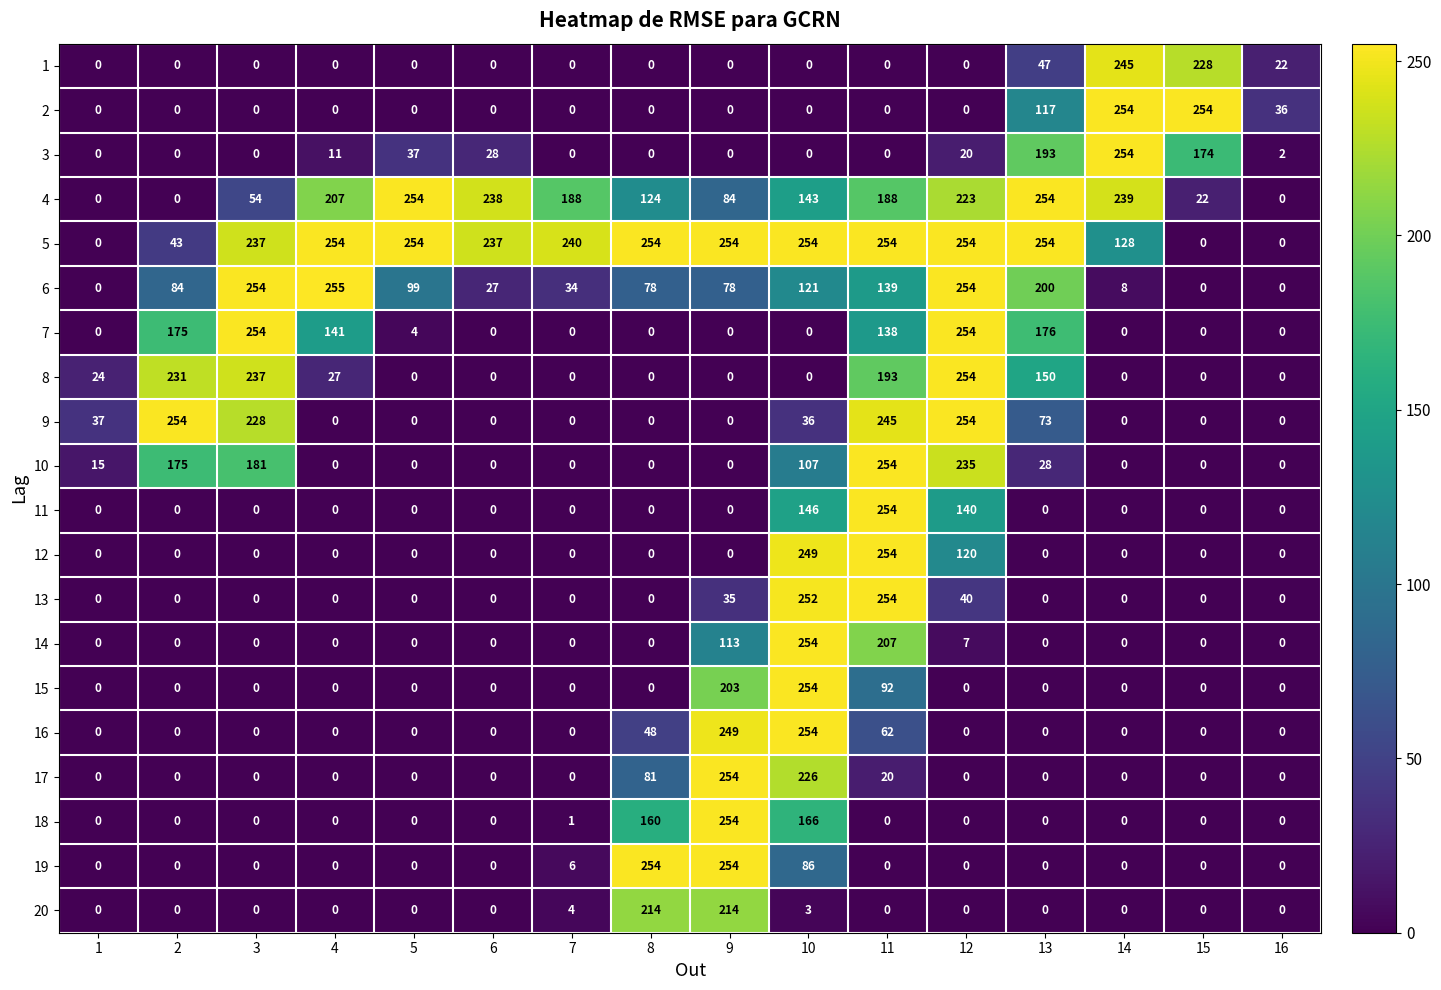

Which category has the highest value in the 18 series?

9